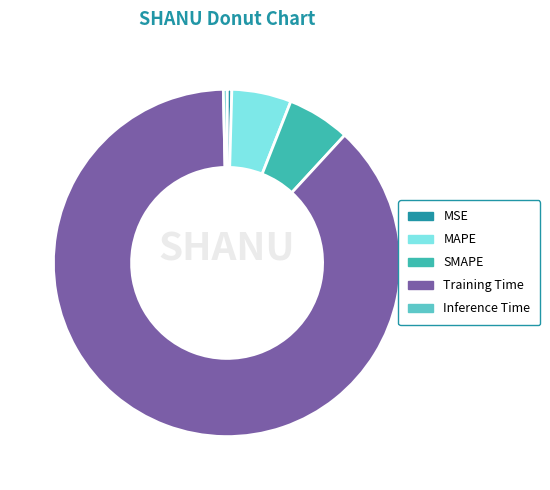

What is the largest slice in the pie chart?

Training Time